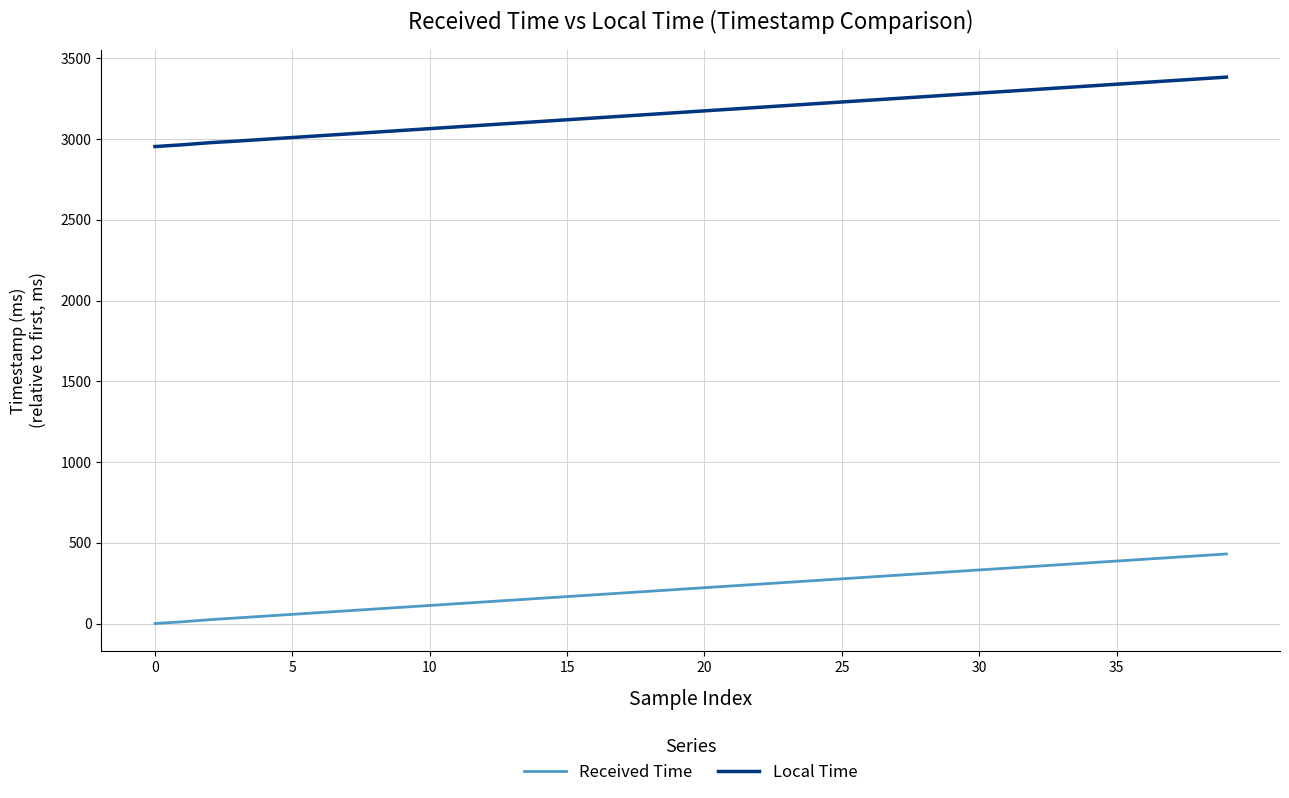

Is this an area chart (filled region under the line)?

No